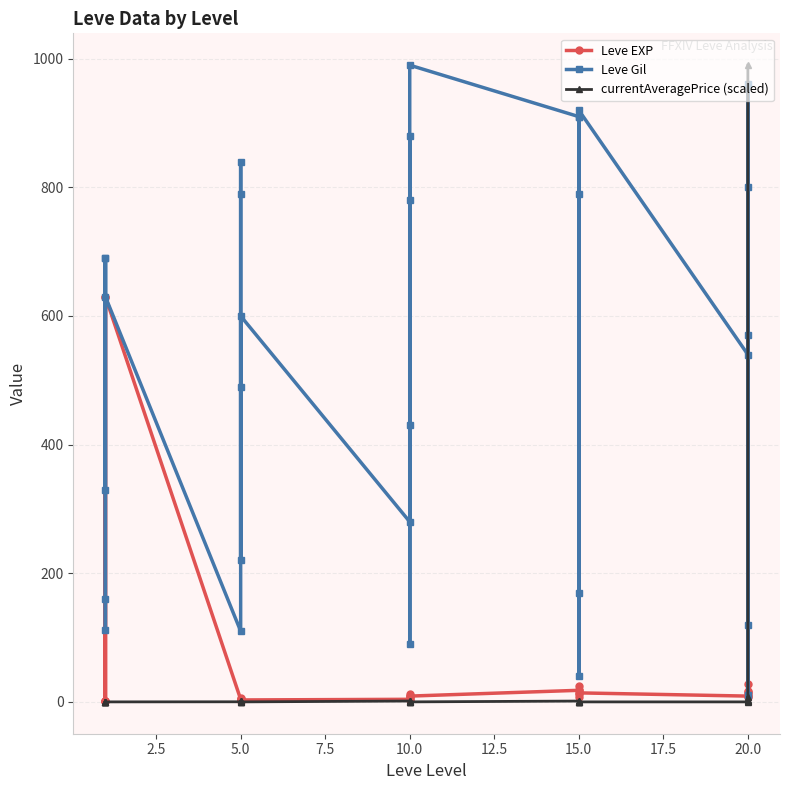

The value of currentAveragePrice (scaled) at 12.5 is 0.0. True or false?

False